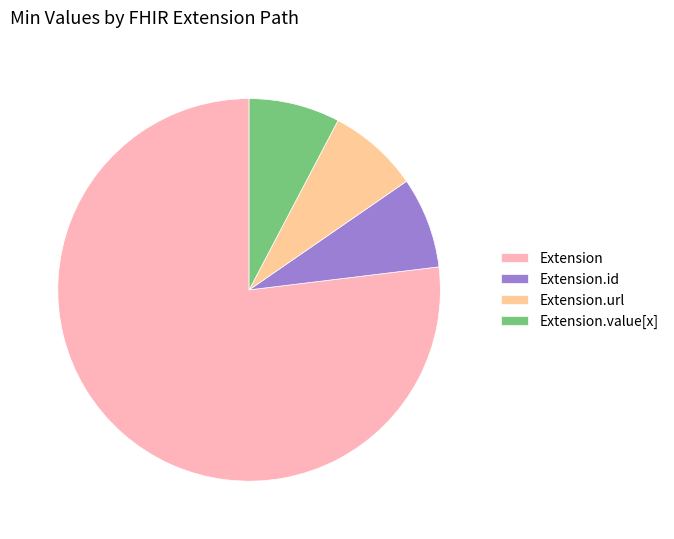

Which category accounts for the majority?

Extension